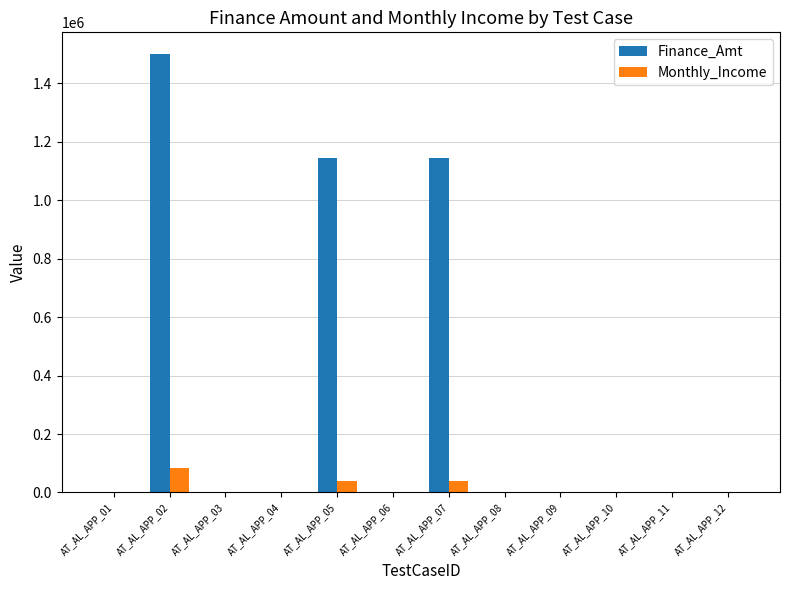

Is it true that Finance_Amt equals 0 at AT_AL_APP_01?

True